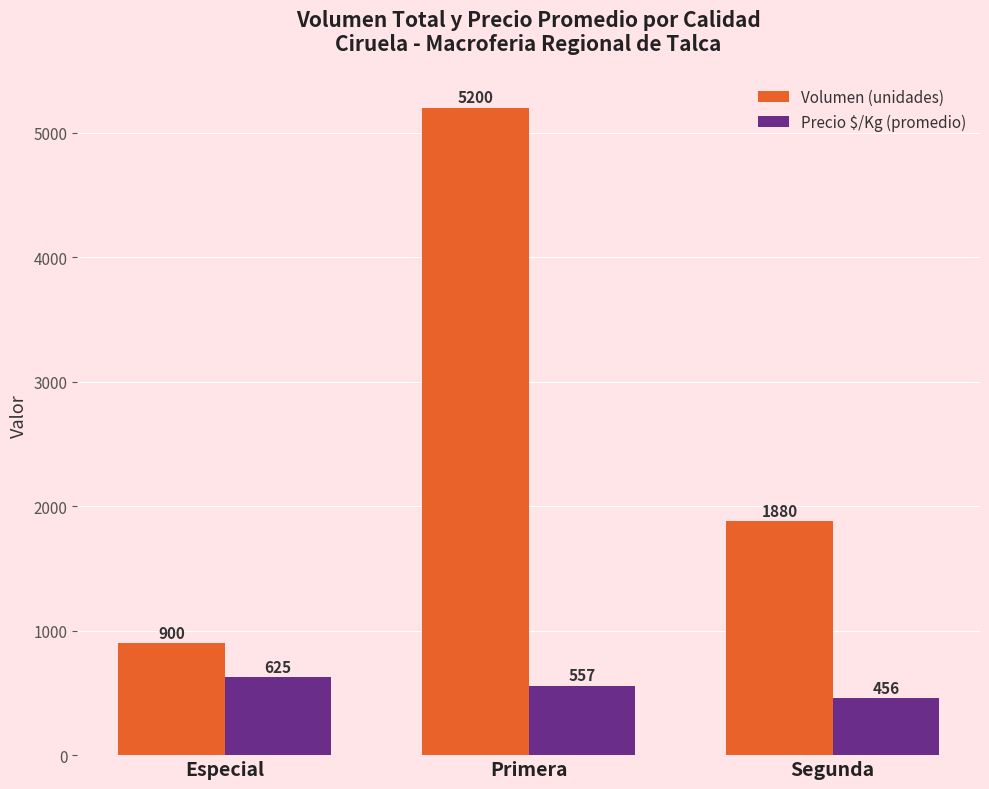

List the series in order of their overall mean, highest first.

Volumen (unidades), Precio $/Kg (promedio)